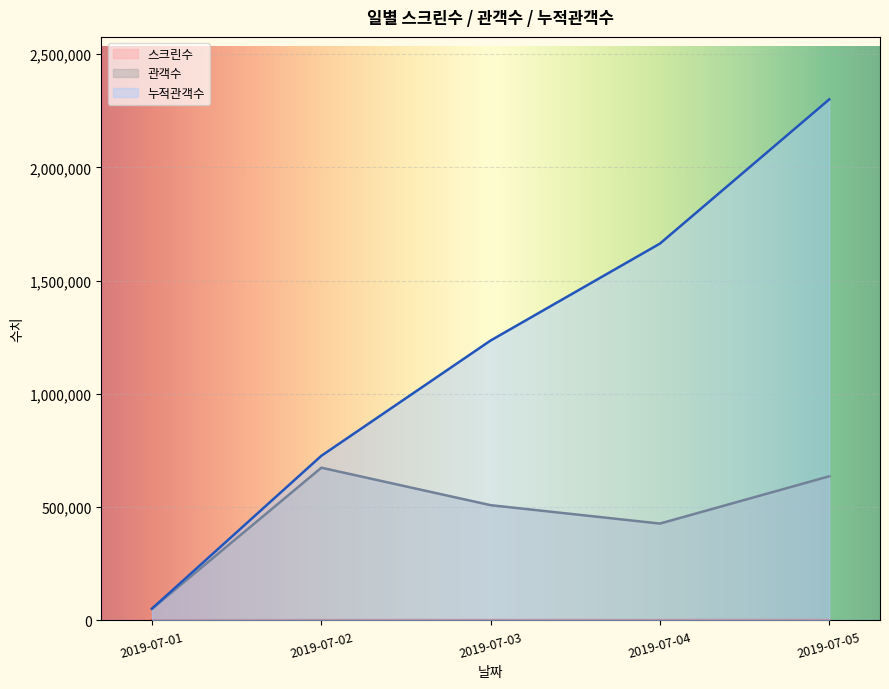

What is the average value of the 스크린수 series?

1738